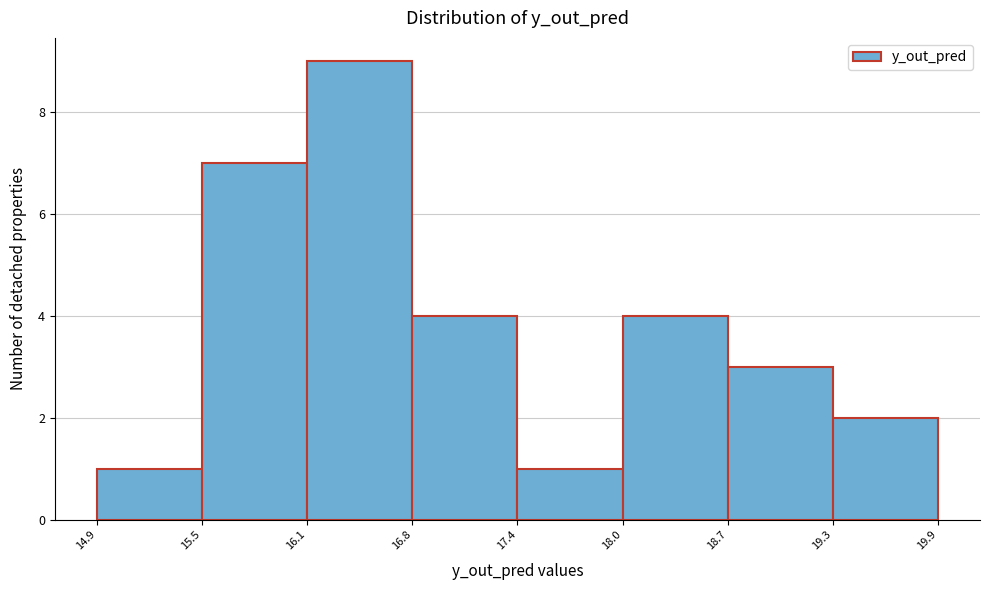

What is the height of the bar covering 14.9 to 15.5 on the x-axis? The values are not printed on the chart, so give them approximately, as read against the axis.

1